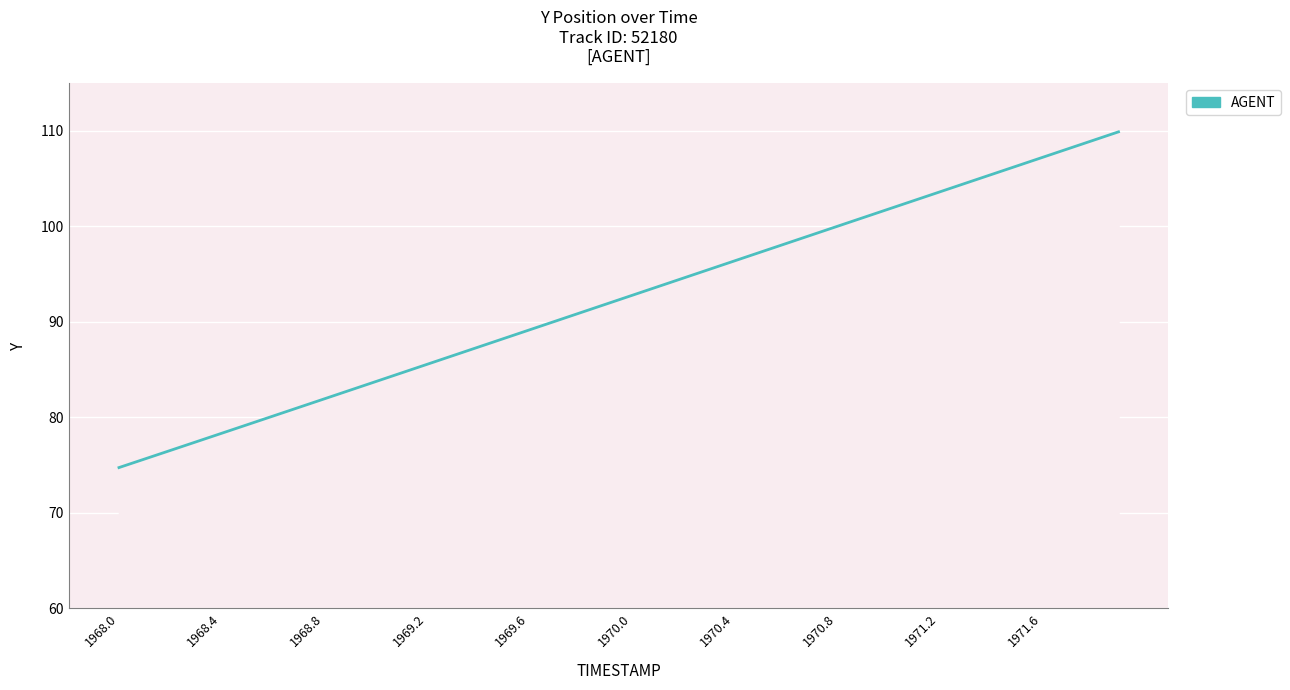

What is the greatest value displayed?

109.9